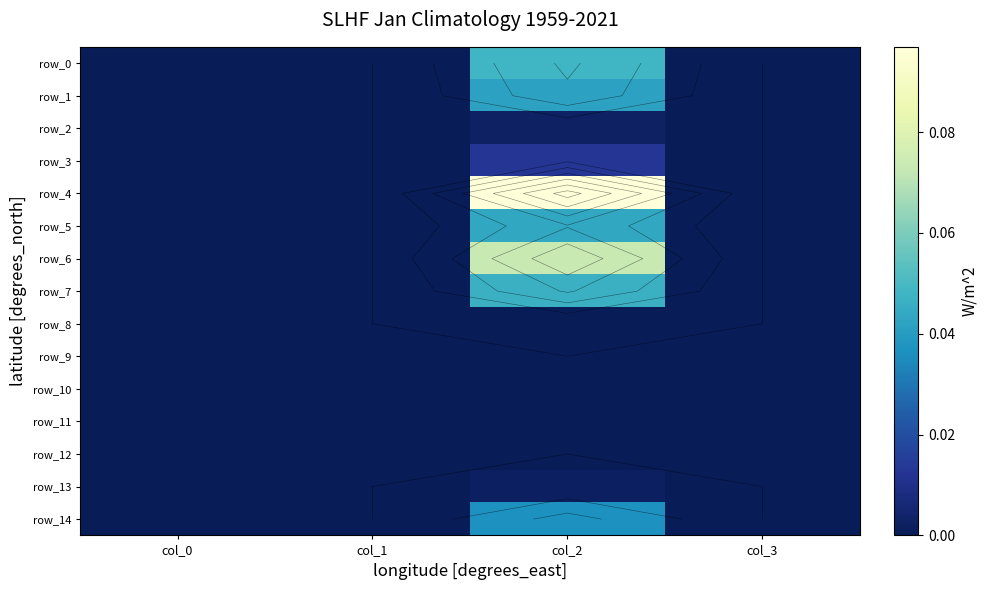

Which has a higher value, col_1 or col_3?

col_1